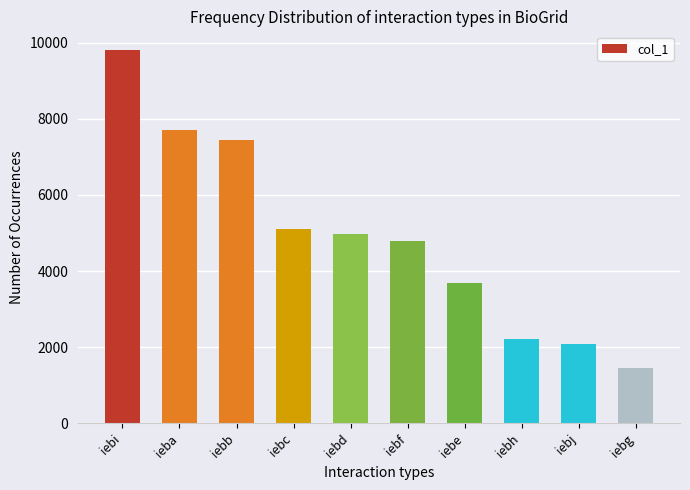

What is the ratio of the value at iebh to the value at iebj?

1.1